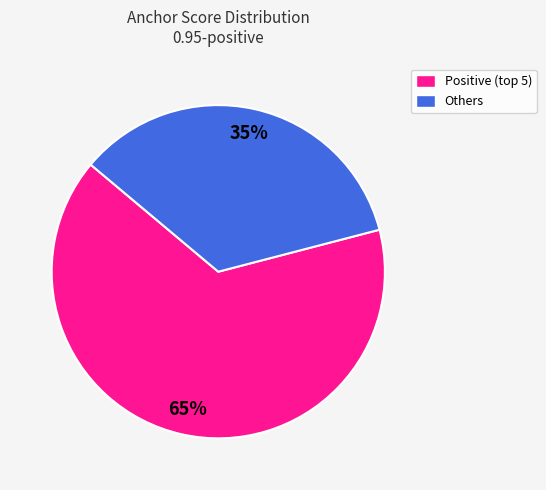

To the nearest percent, what is the difference between the largest and smallest slice percentages?

30%